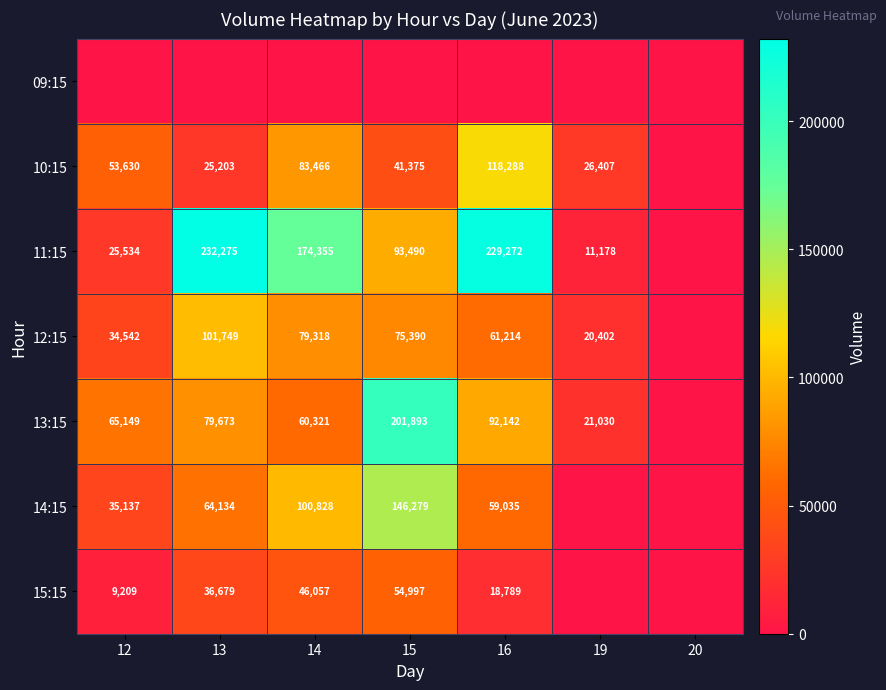

At how many categories does at least one series exceed 209153?

2